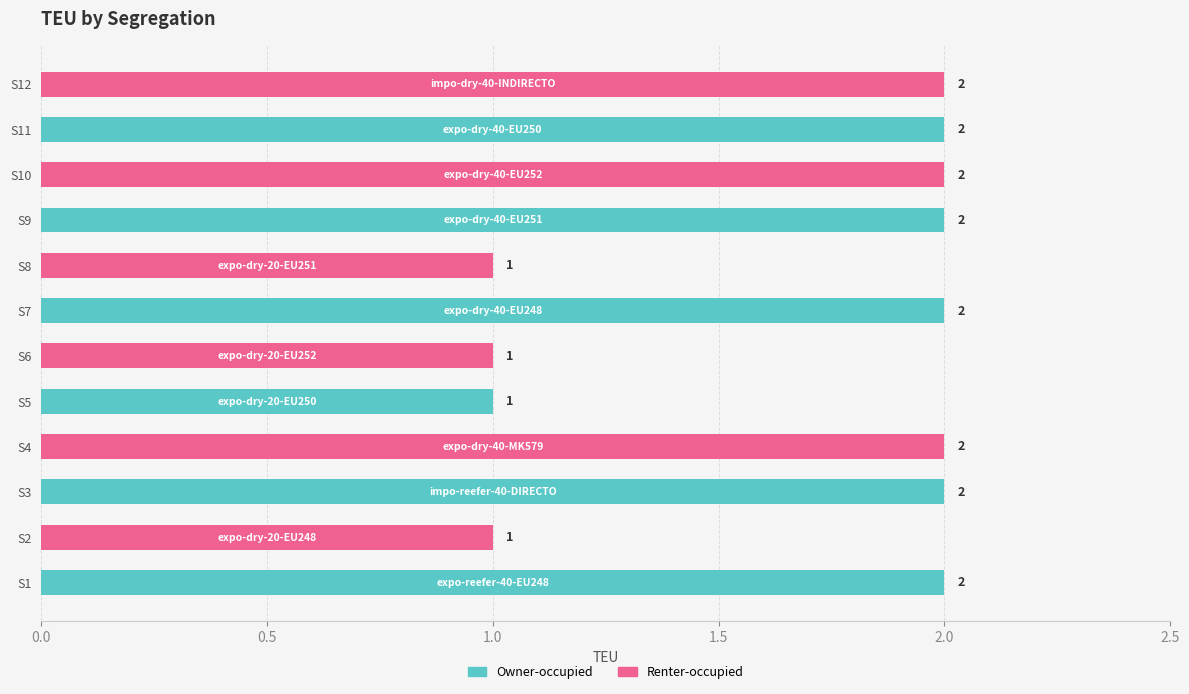

Which series changed the most between S5 and S7?

Owner-occupied